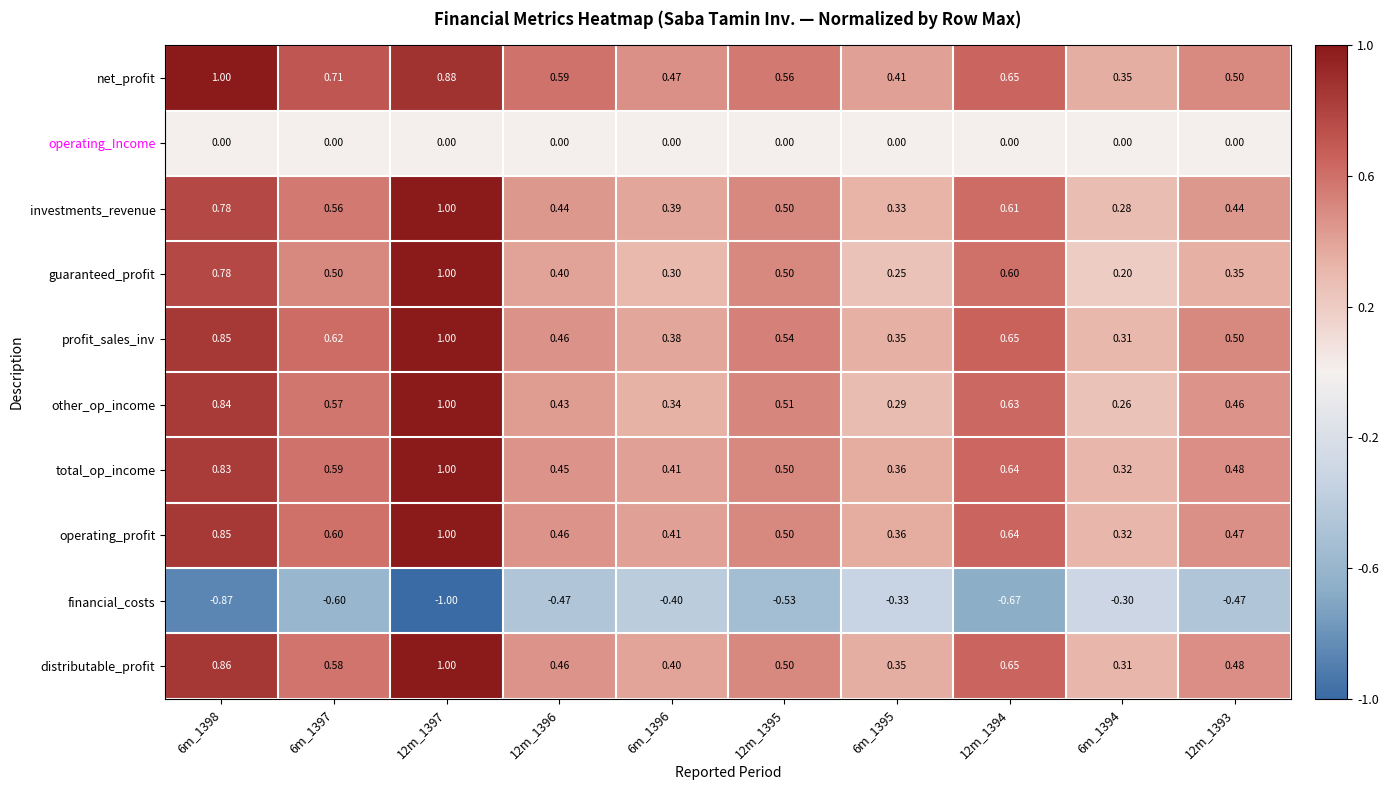

Which series changed the most between 6m_1398 and 12m_1393?

net_profit